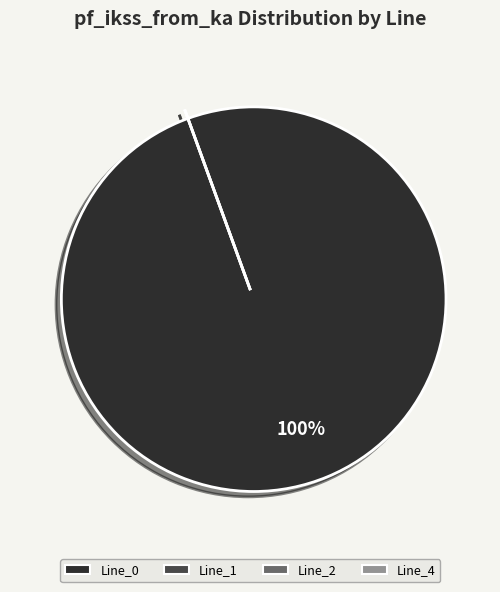

Is Line_0 the majority of the pie?

Yes